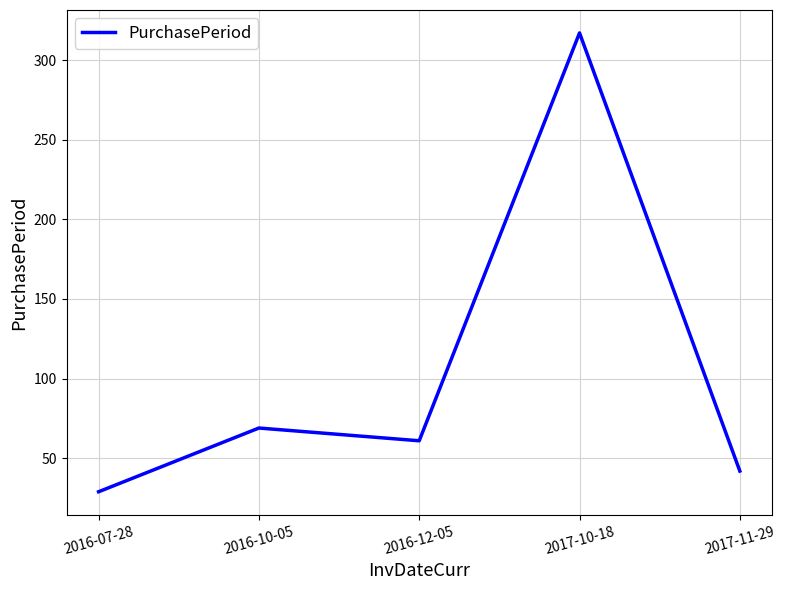

What is the difference between the values at 2016-12-05 and 2017-10-18?

256